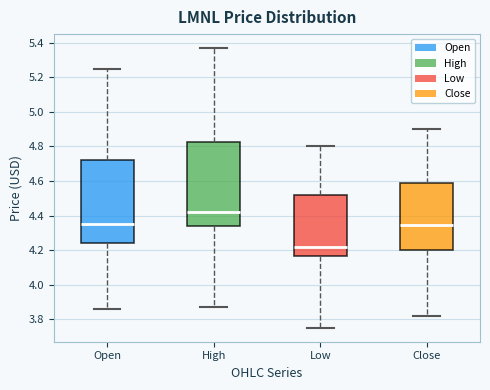

Reading left to right, read every box against the y-axis: the position of its median line, the range the box covers, and the ends of its whiskers. The values are not printed on the chart, so give them approximately, as read against the axis.

Open: median 4.36, box 4.24 to 4.72, whiskers 3.86 to 5.26
High: median 4.42, box 4.34 to 4.82, whiskers 3.88 to 5.38
Low: median 4.22, box 4.16 to 4.52, whiskers 3.76 to 4.80
Close: median 4.34, box 4.20 to 4.58, whiskers 3.82 to 4.90